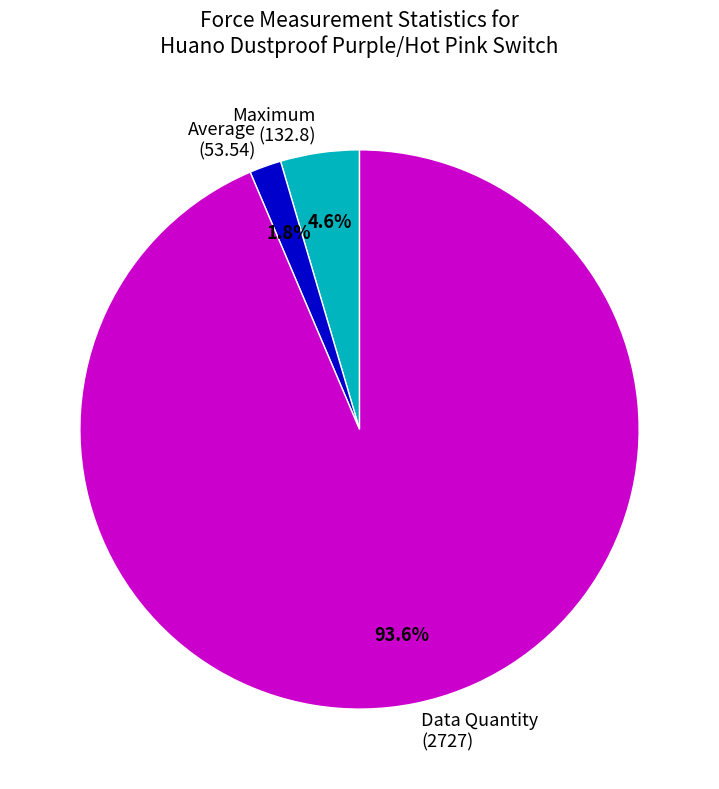

Which category has the biggest portion of the pie?

Data Quantity (2727)